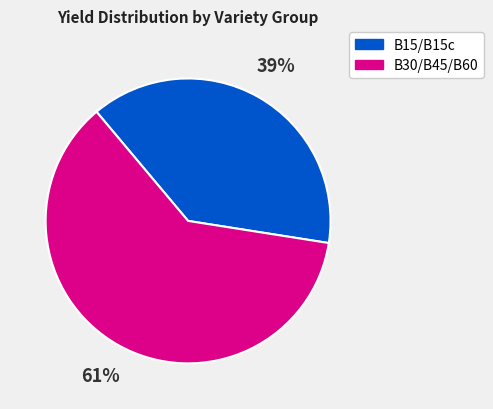

To the nearest percent, what is the average slice percentage?

50%